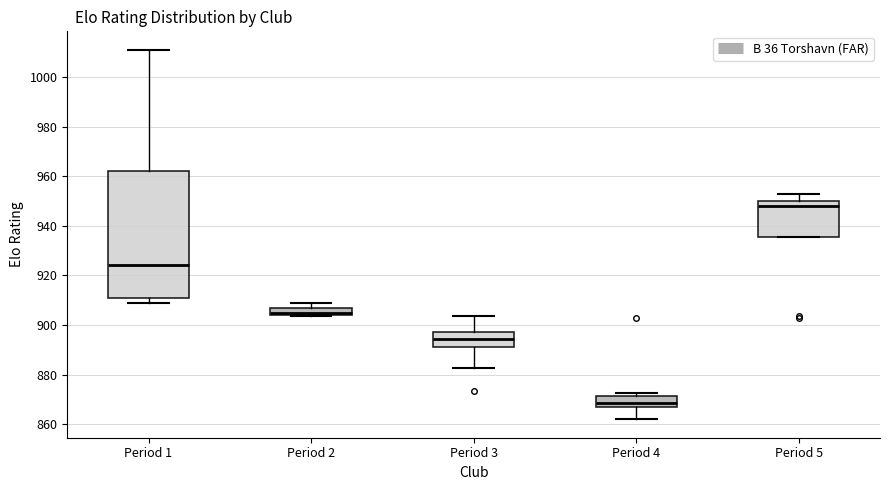

Where does the lower whisker of the box for Period 4 end on the y-axis? The values are not printed on the chart, so give them approximately, as read against the axis.

862